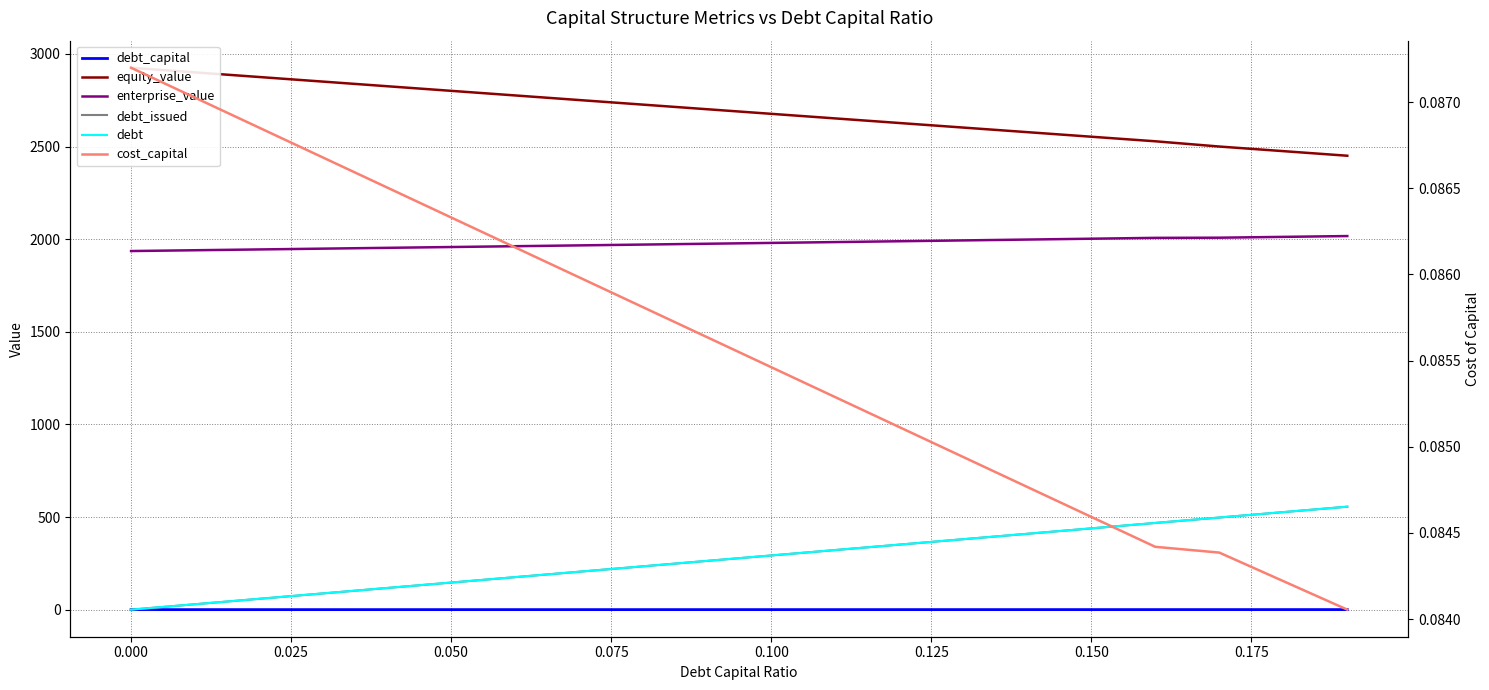

True or false: debt and equity_value cross at least once.

False